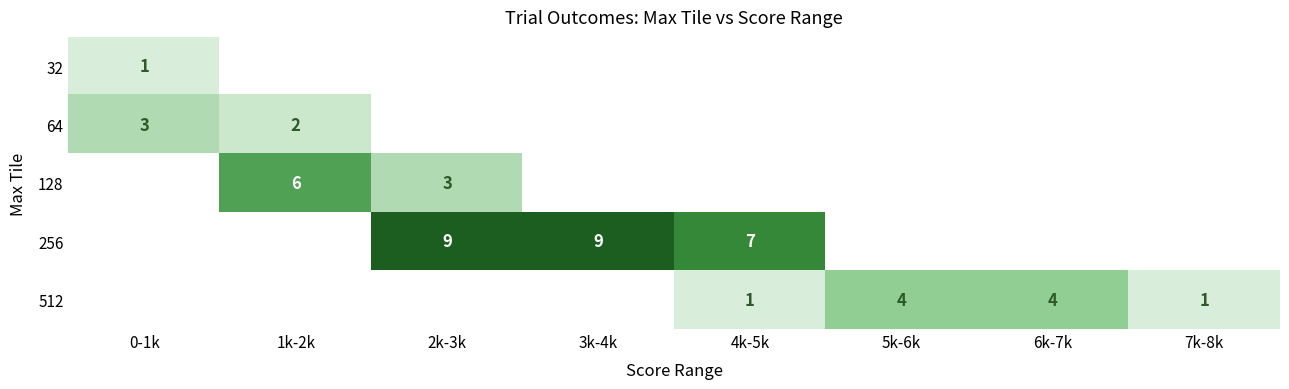

The 64 series shows 1 at 0-1k. True or false?

False